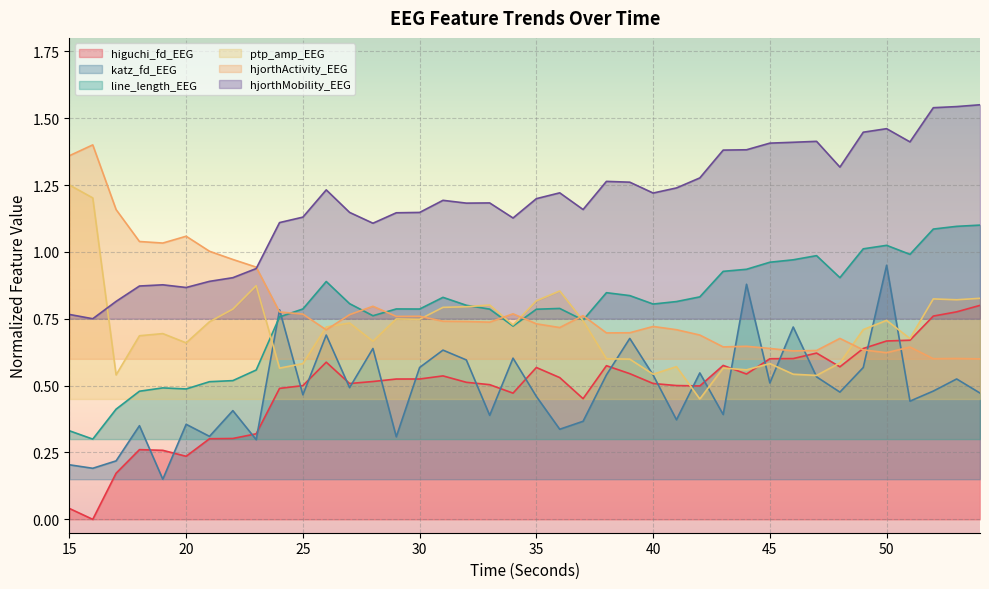

At which category is the sum across all series the highest?

50